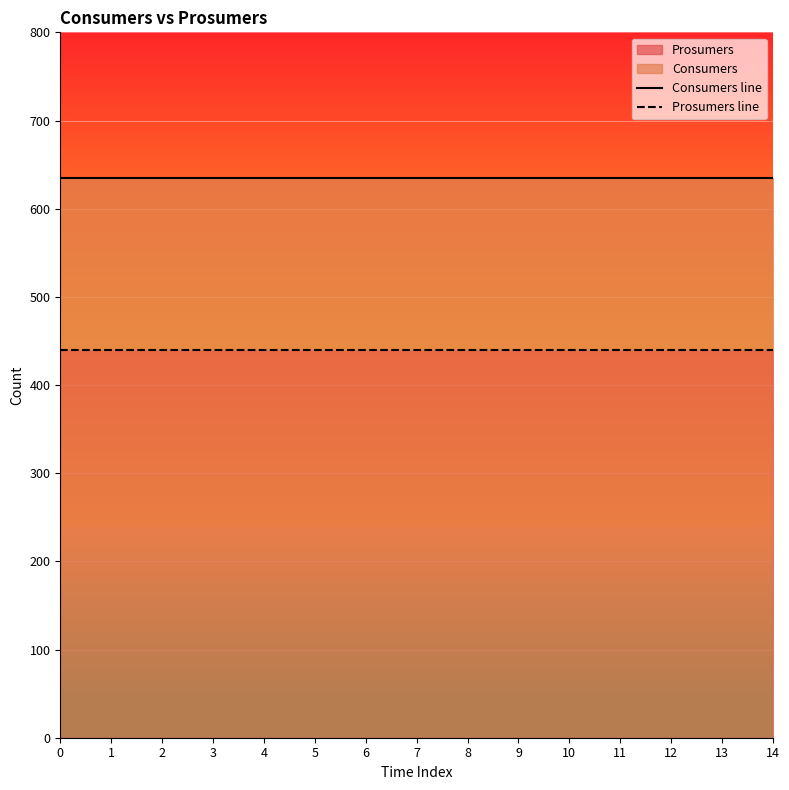

Reading left to right, transcribe all the data shown in this chart.

Consumers line: 0=635	1=635	2=635	3=635	4=635	5=635	6=635	7=635	8=635	9=635	10=635	11=635	12=635	13=635	14=635
Prosumers line: 0=440	1=440	2=440	3=440	4=440	5=440	6=440	7=440	8=440	9=440	10=440	11=440	12=440	13=440	14=440